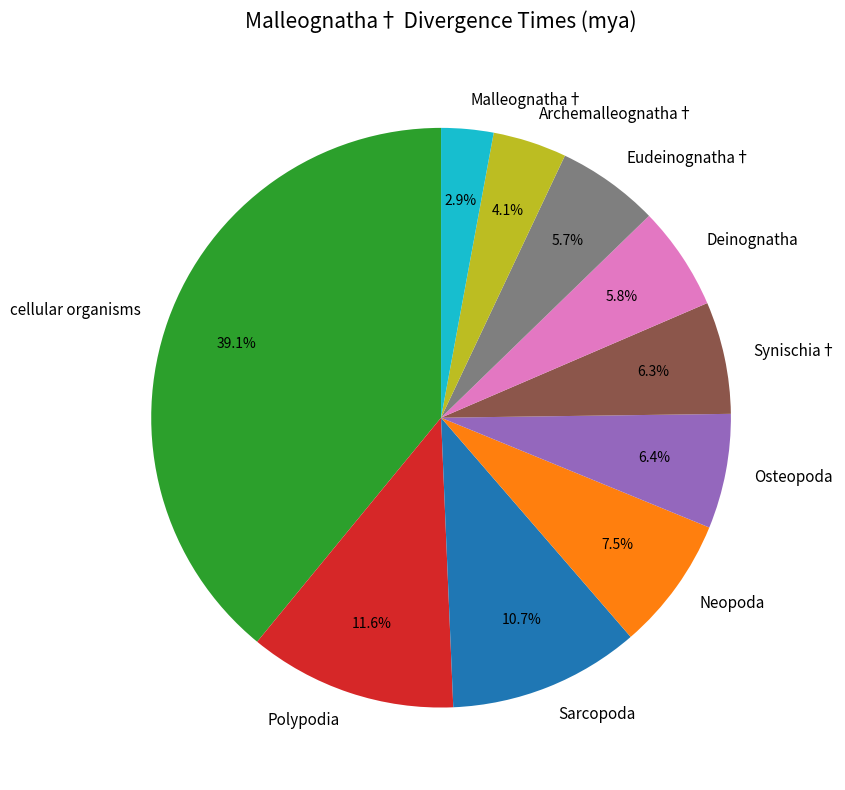

Between Synischia† and Polypodia, which is larger?

Polypodia